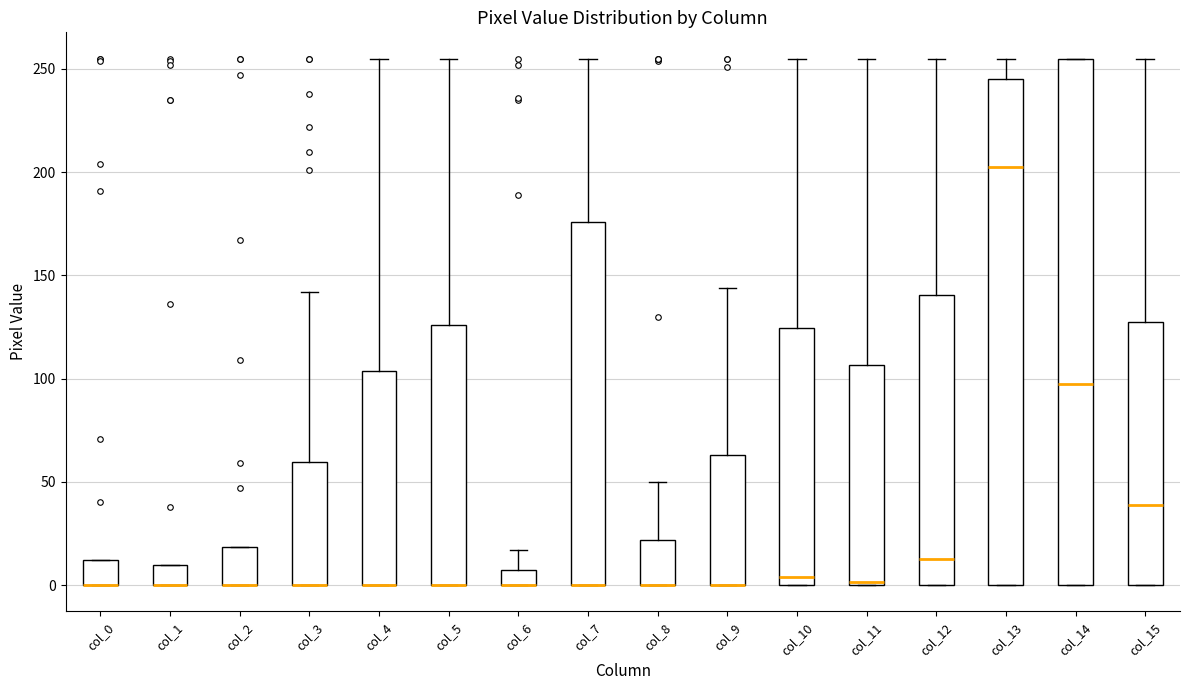

Comparing the boxes themselves (not the whiskers), which one is the tallest?

col_14